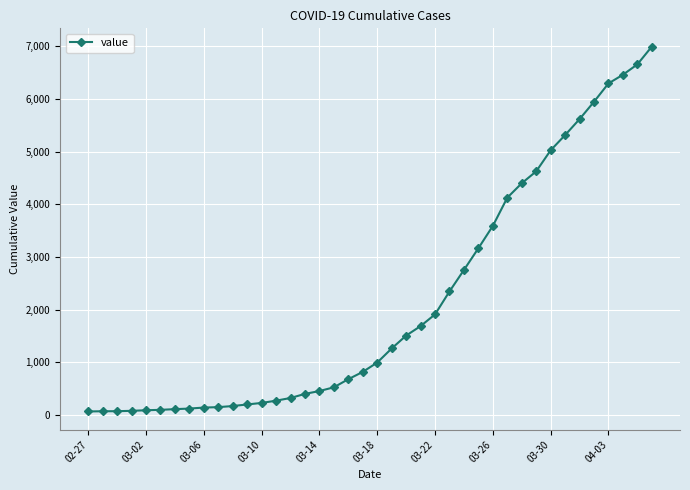

What is the average value?

2142